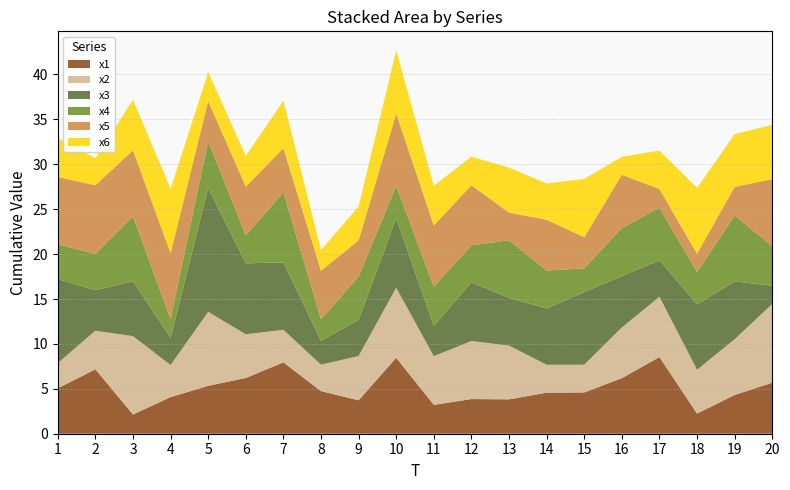

Reading left to right, extract all data points from this chart.

x1: 5.1	7.2	2.1	4.1	5.3	6.2	7.9	4.7	3.7	8.5	3.2	3.9	3.8	4.6	4.6	6.2	8.5	2.2	4.3	5.7
x2: 2.8	4.3	8.7	3.6	8.2	4.9	3.6	2.9	4.9	7.8	5.4	6.5	6.0	3.1	3.1	5.6	6.7	4.9	6.2	8.8
x3: 9.4	4.5	6.1	3.0	13.8	7.9	7.5	2.7	4.0	7.7	3.4	6.5	5.3	6.3	8.1	5.7	4.1	7.3	6.4	2.0
x4: 3.9	4.0	7.2	2.1	5.2	3.1	7.8	2.4	4.8	3.6	4.4	4.1	6.4	4.2	2.6	5.4	5.9	3.6	7.3	4.4
x5: 7.5	7.6	7.4	7.4	4.4	5.4	4.9	5.4	4.0	8.1	6.8	6.7	3.1	5.7	3.5	5.9	2.1	2.1	3.2	7.5
x6: 4.3	3.0	5.6	7.2	3.2	3.4	5.3	2.3	3.8	7.0	4.4	3.2	5.0	4.0	6.5	2.0	4.3	7.3	5.9	6.0